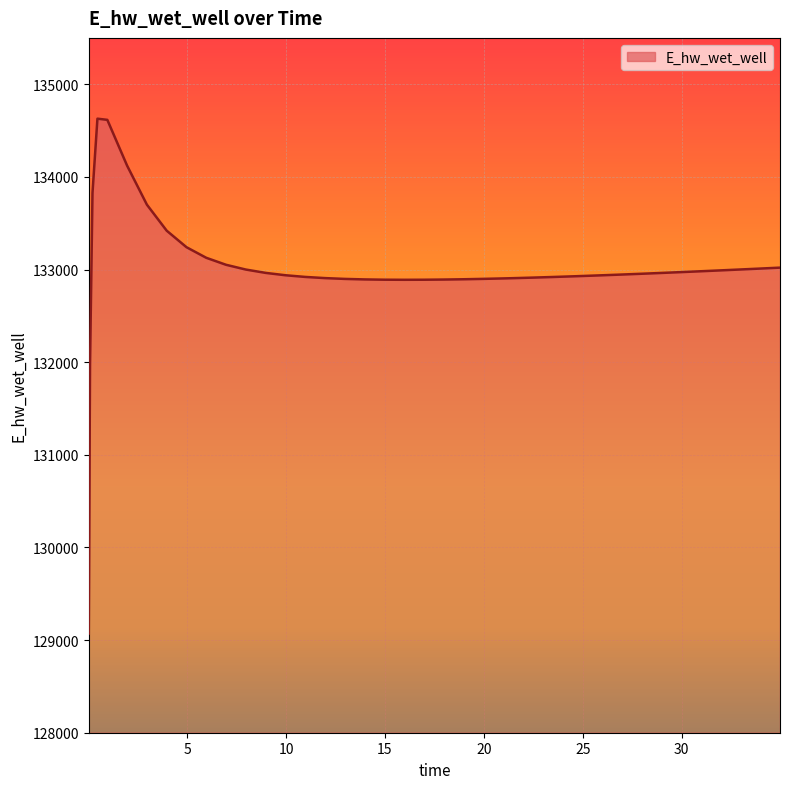

What is the greatest value displayed?

134628.0